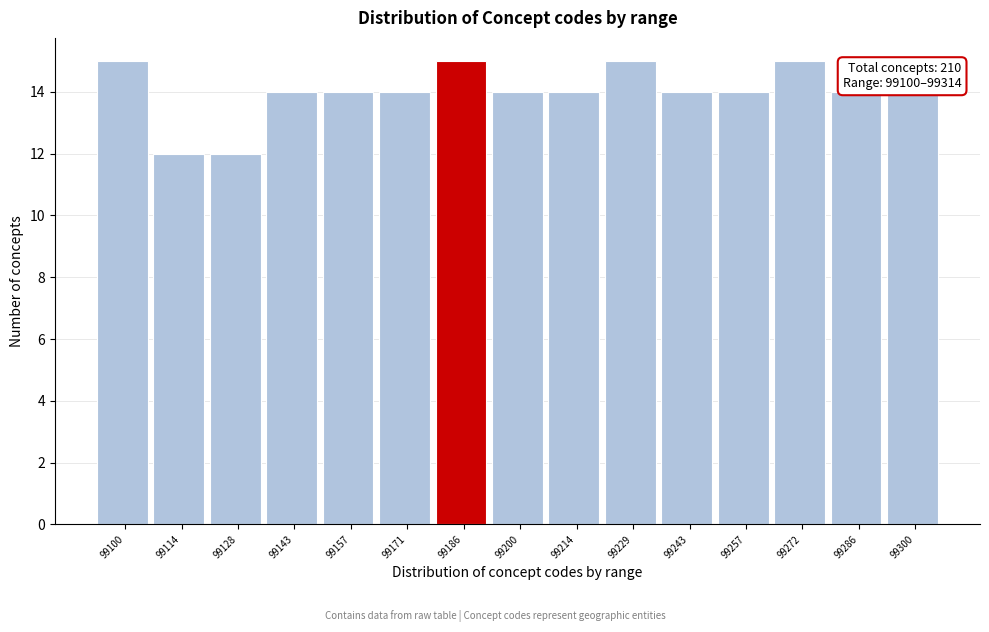

Reading left to right, what are all the values shown in this chart?

99100=15	99114=12	99128=12	99143=14	99157=14	99171=14	99186=15	99200=14	99214=14	99229=15	99243=14	99257=14	99272=15	99286=14	99300=14